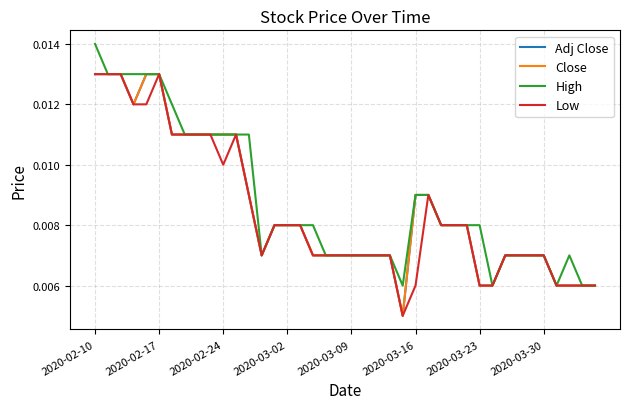

True or false: Low and Adj Close intersect in this chart.

False